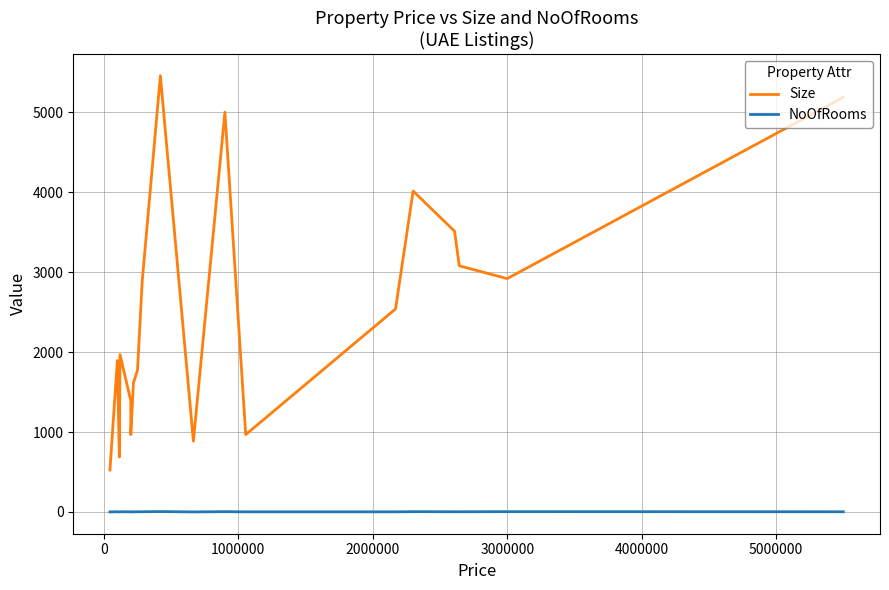

True or false: NoOfRooms and Size cross at least once.

False